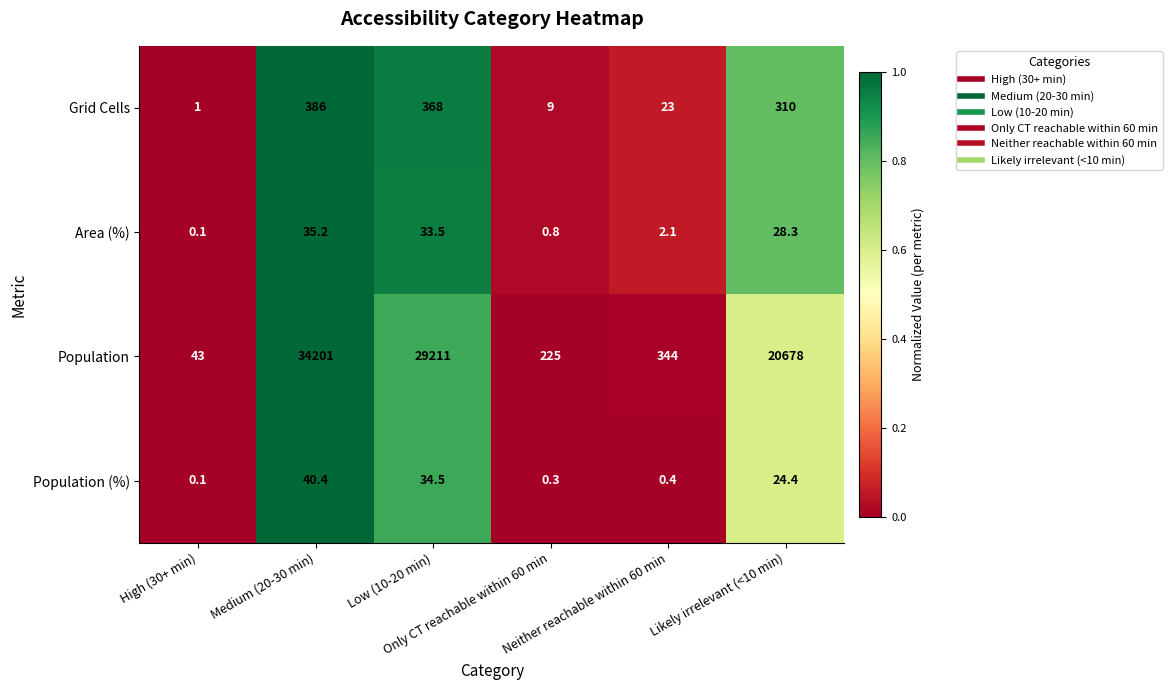

What is the total value across all series at Likely irrelevant (<10 min)?

21040.7